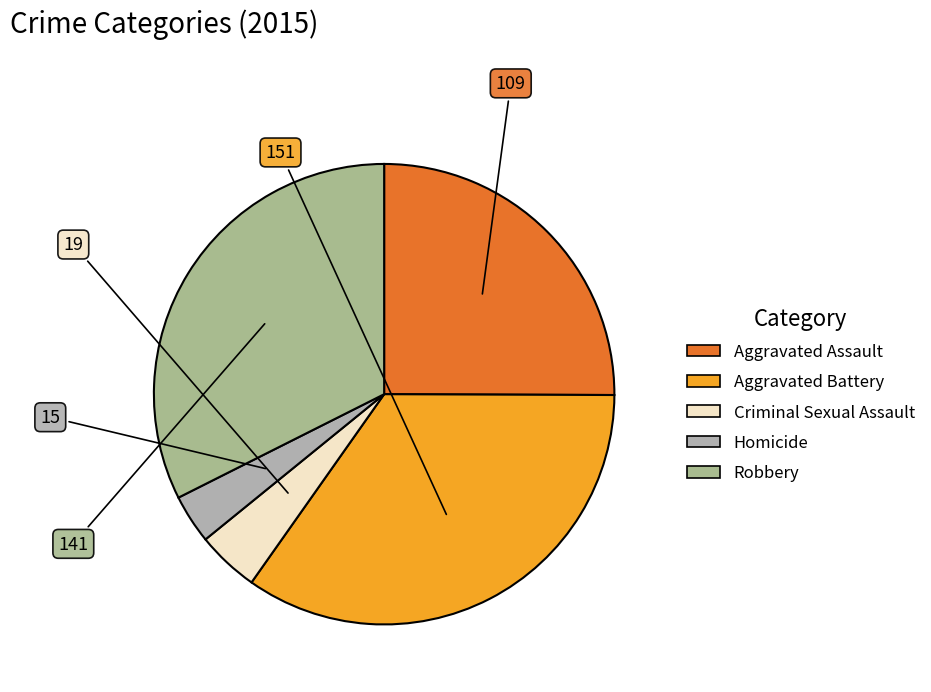

To the nearest percent, what is the difference between the Aggravated Battery and Robbery slice percentages?

2%